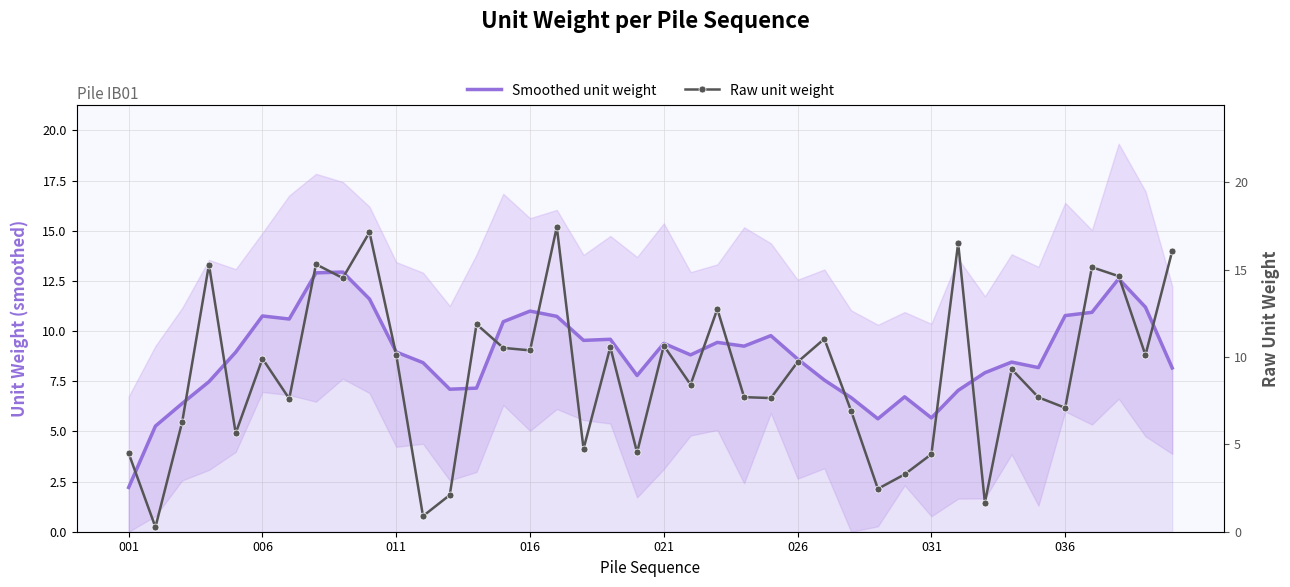

Rank the categories by Smoothed unit weight value from highest to lowest.

8, 036, 37, 9, 38, 15, 36, 35, 026, 16, 031, 14, 24, 18, 17, 22, 20, 23, 10, 021, 21, 25, 33, 11, 34, 39, 32, 19, 26, 016, 13, 12, 31, 29, 27, 011, 30, 28, 006, 001